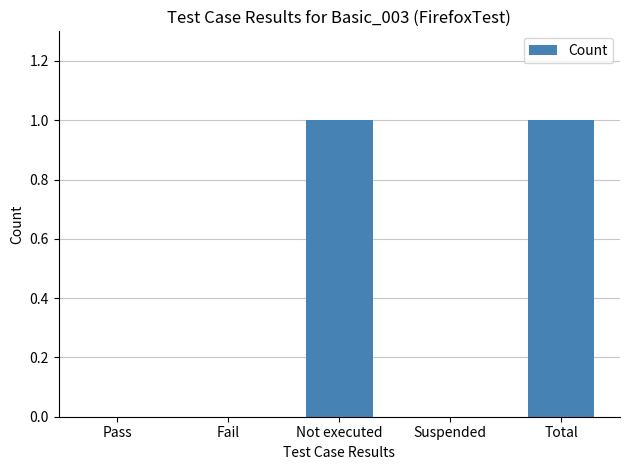

Is it true that the value at Pass is 0?

True